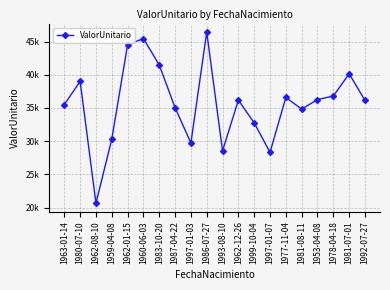

What is the value of the 19th point from the left?

40139.5